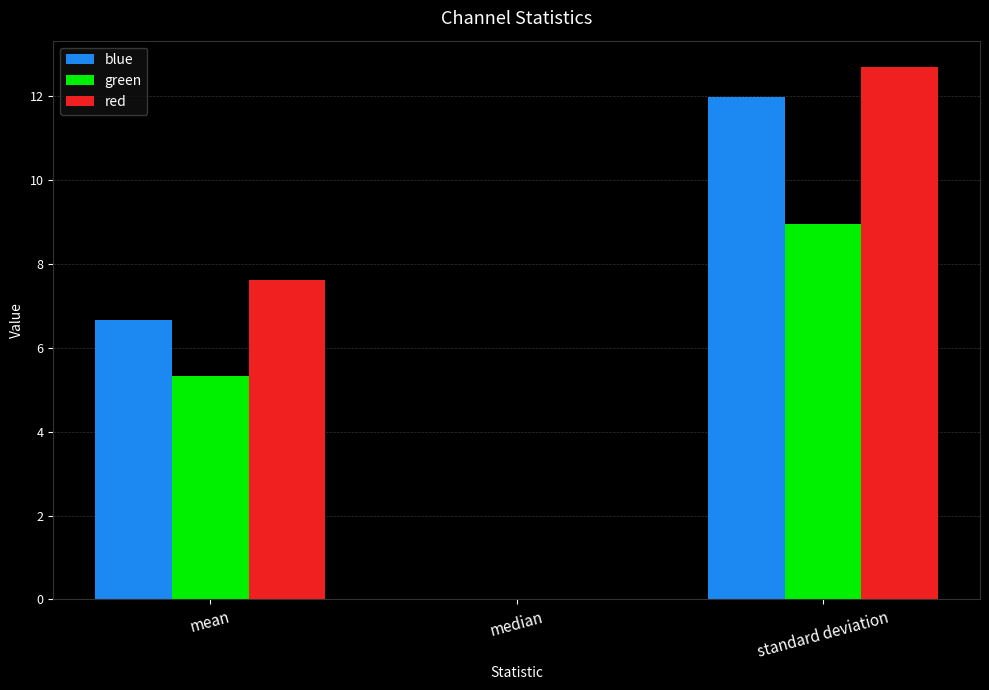

At which label is green closest to 4?

mean